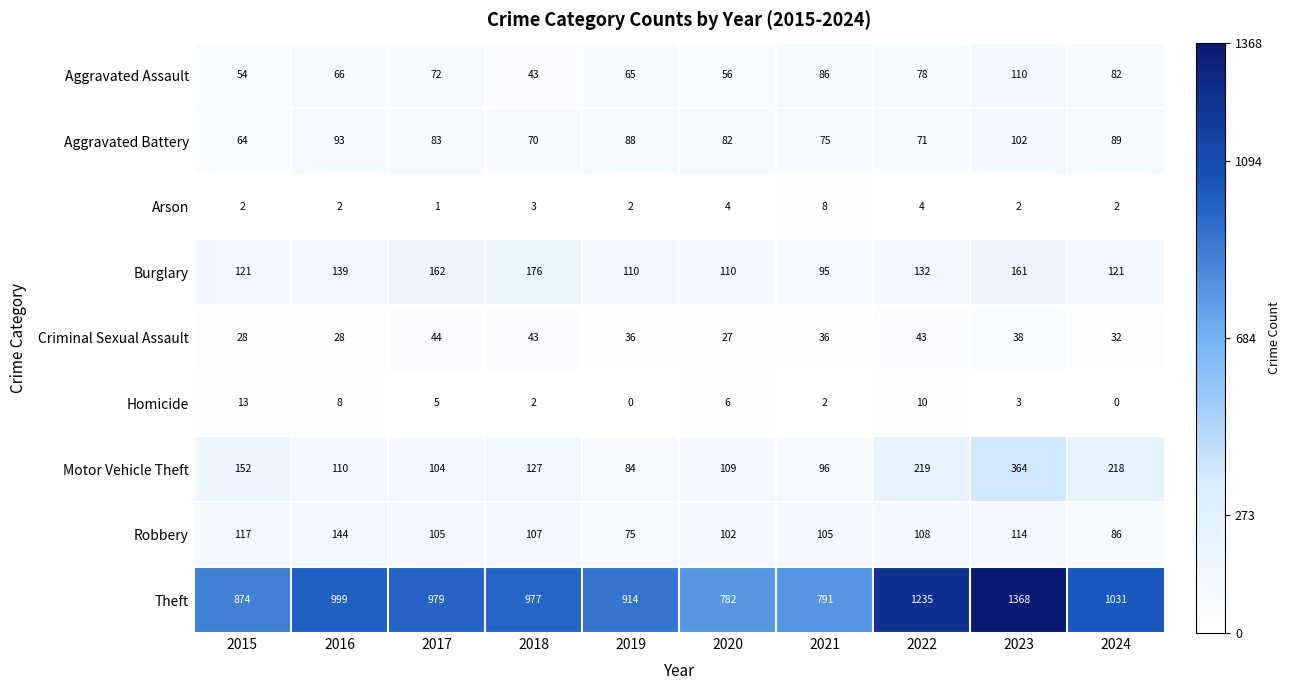

What is the total value across all series at 2018?

1548